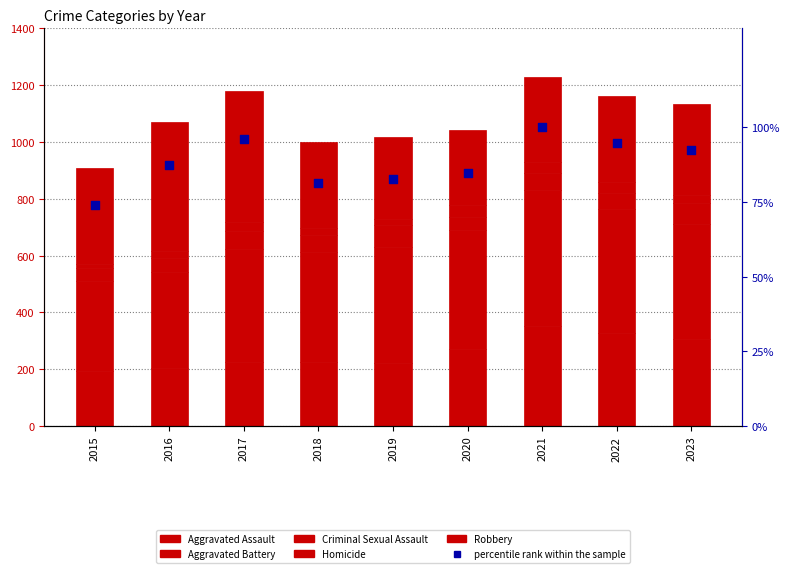

Which series has the largest total across all categories?

Aggravated Battery